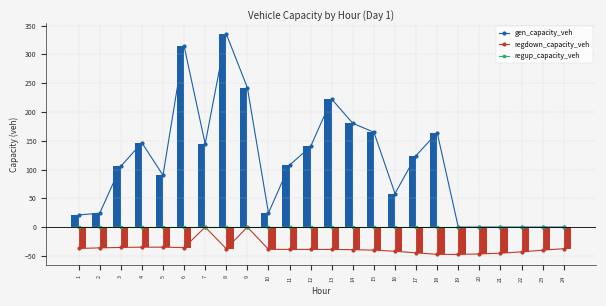

At how many categories does at least one series exceed 90?

13